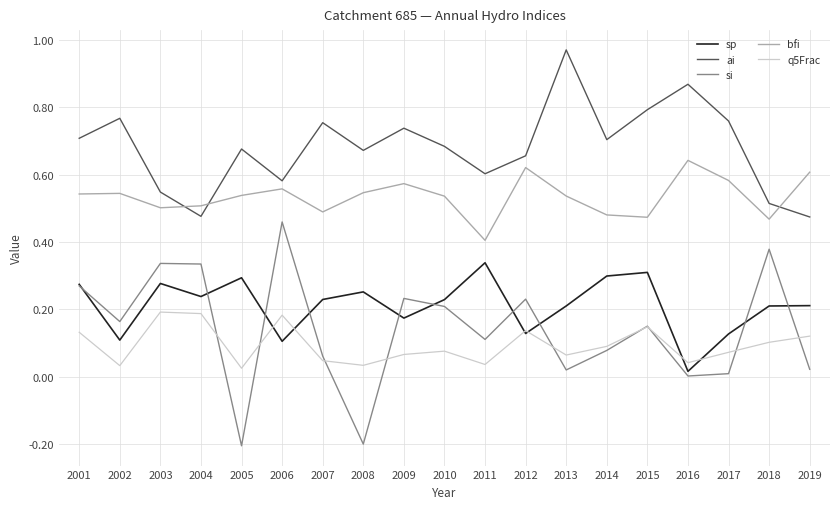

At 2011, list the series in order from smallest to largest.

q5Frac, si, sp, bfi, ai